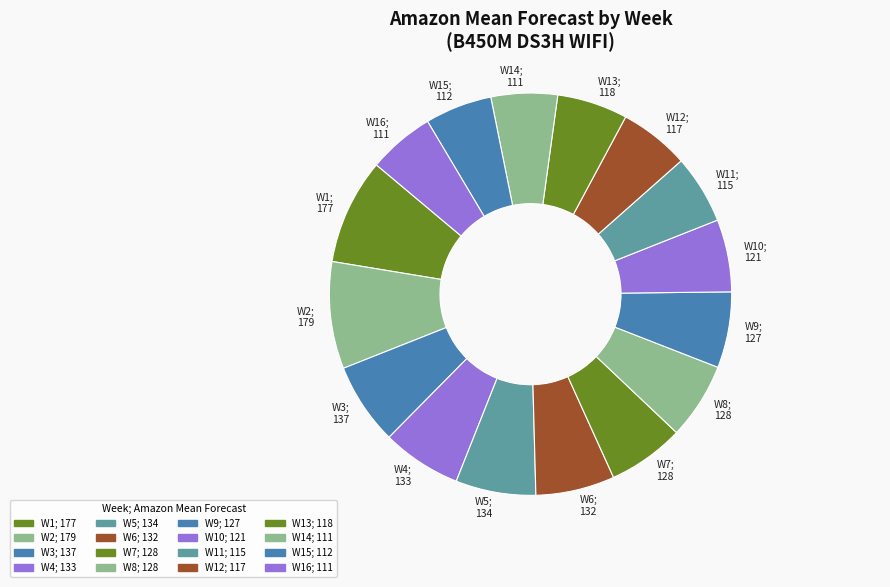

Between W4; 133 and W15; 112, which is larger?

W4; 133